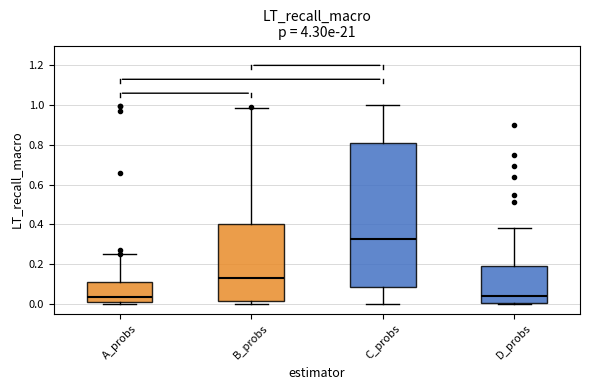

Reading left to right, transcribe this box plot: for each box, give where its median line is, the range the box spans, and where its two whiskers end, as read against the y-axis. The values are not printed on the chart, so give them approximately, as read against the axis.

A_probs: median 0.04, box 0.02 to 0.10, whiskers 0.00 to 0.26
B_probs: median 0.12, box 0.02 to 0.40, whiskers 0.00 to 0.98
C_probs: median 0.32, box 0.08 to 0.82, whiskers 0.00 to 1.00
D_probs: median 0.04, box 0.00 to 0.18, whiskers 0.00 to 0.38